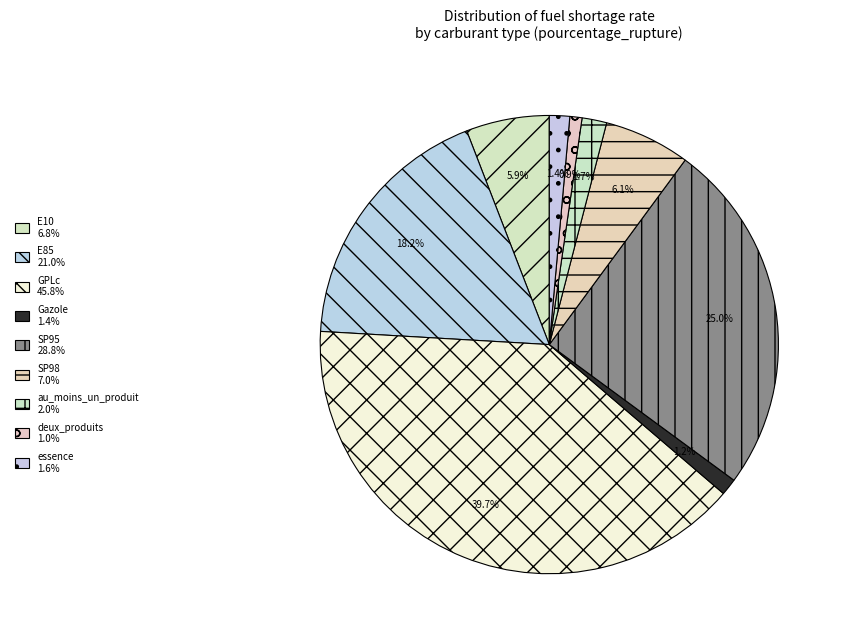

What is the change in value from E85 to GPLc?

+24.8